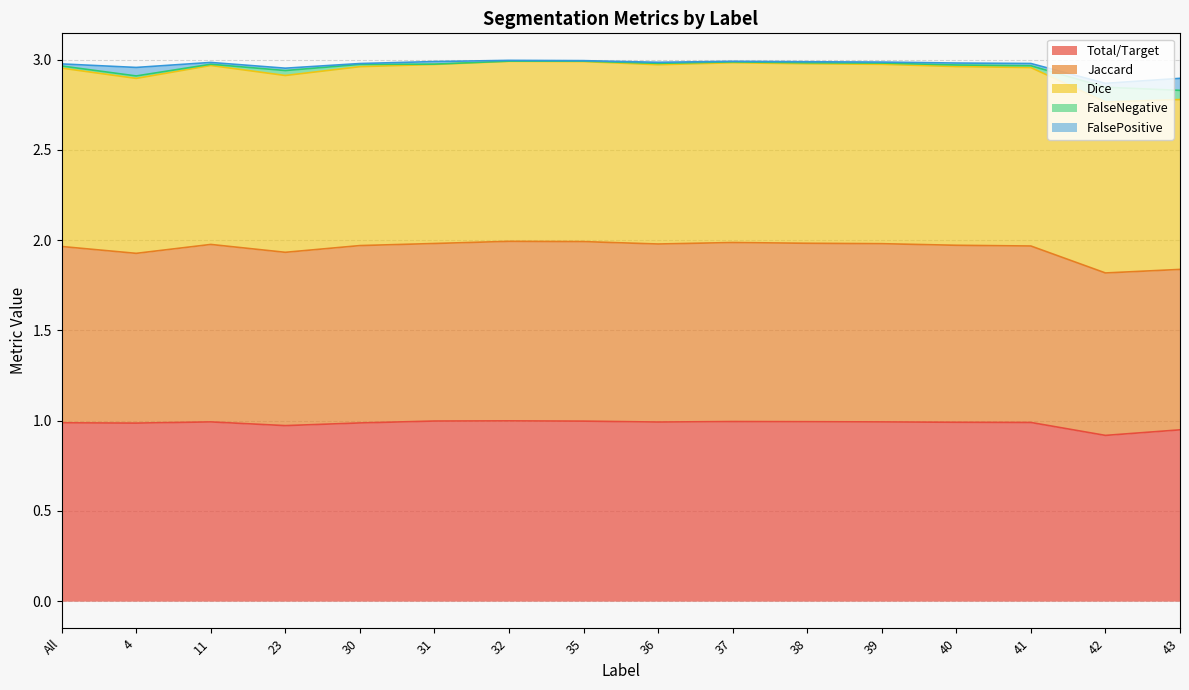

Is it true that Total/Target equals 0.6 at 30?

False